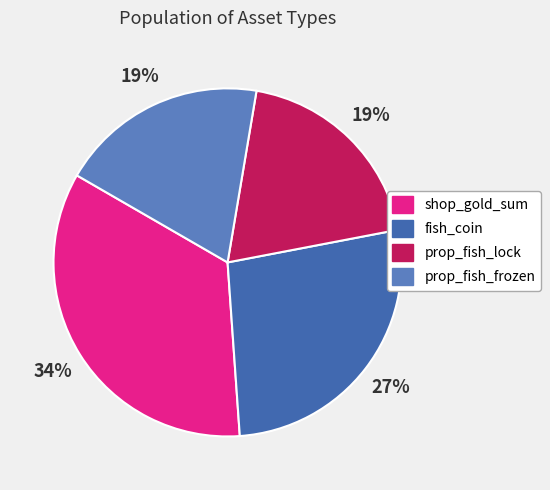

True or false: prop_fish_lock accounts for 19% of the total.

True